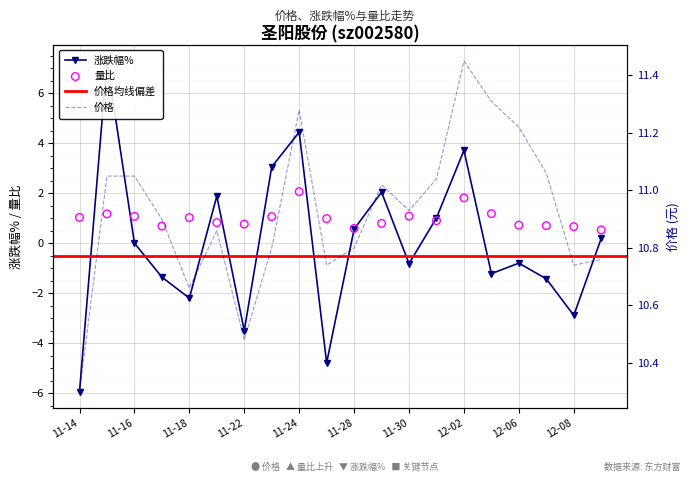

Is the value of 价格 at 2022-12-09 greater than the value of 量比 at 2022-11-15?

Yes